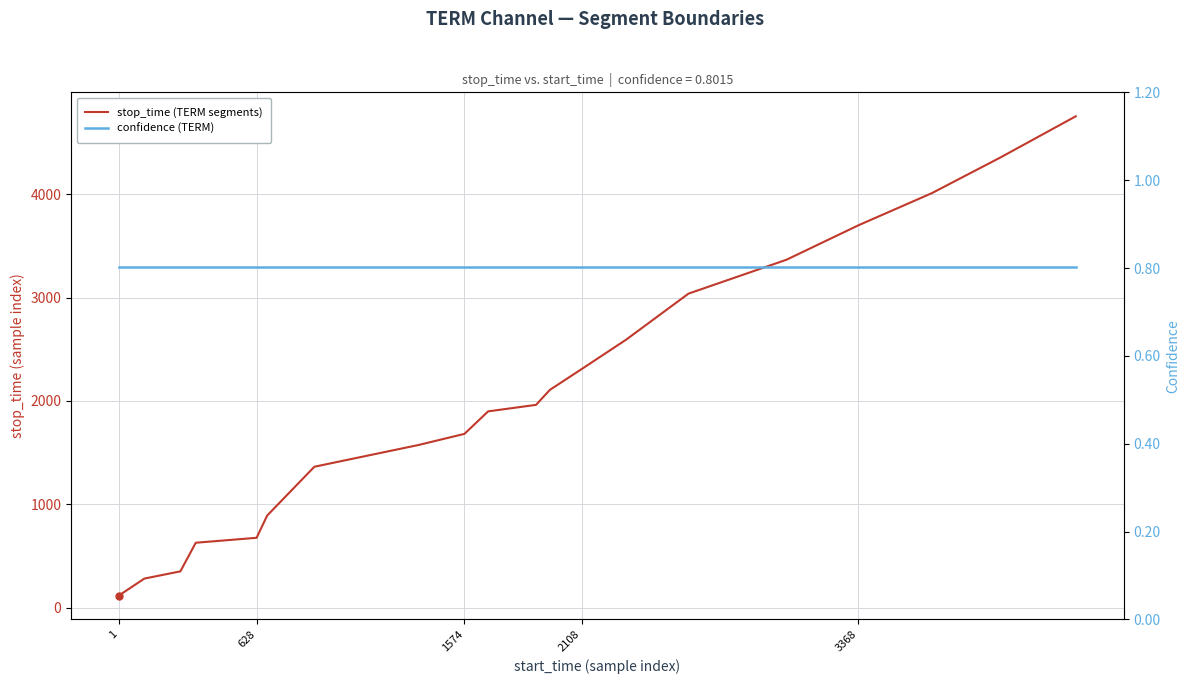

What is the maximum value shown in the chart?

4756.0